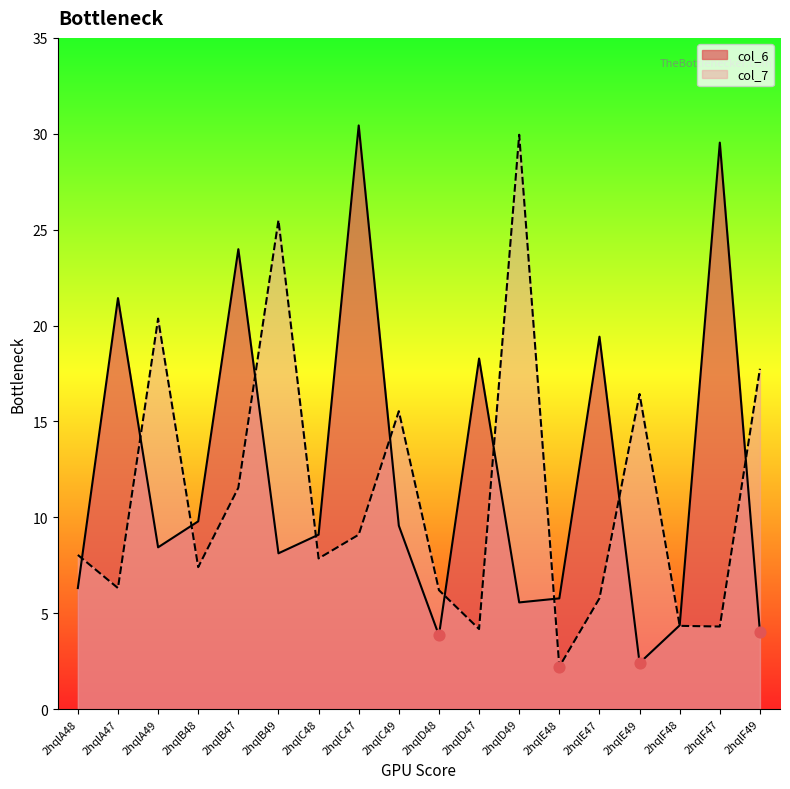

Which series contains the highest Y value?

col_6